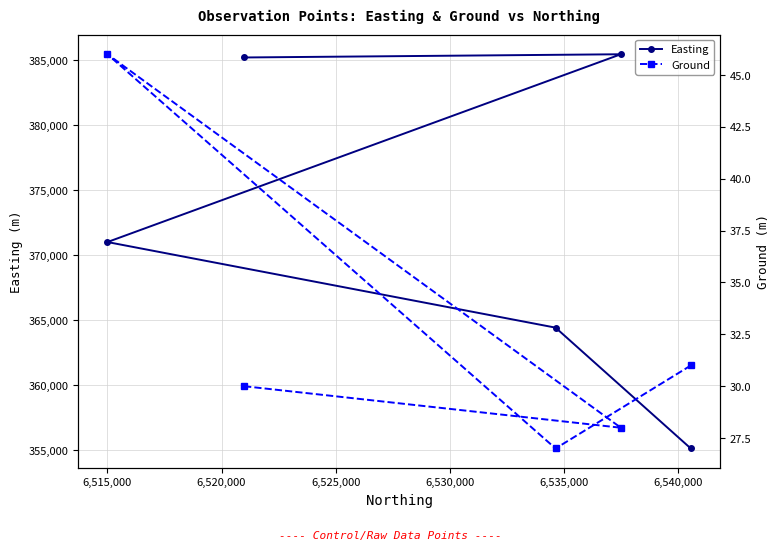

What is the minimum value for Easting?

355120.0